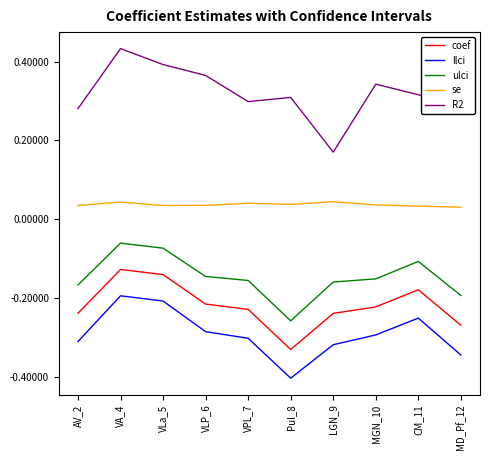

Which category has the highest value in the R2 series?

VA_4